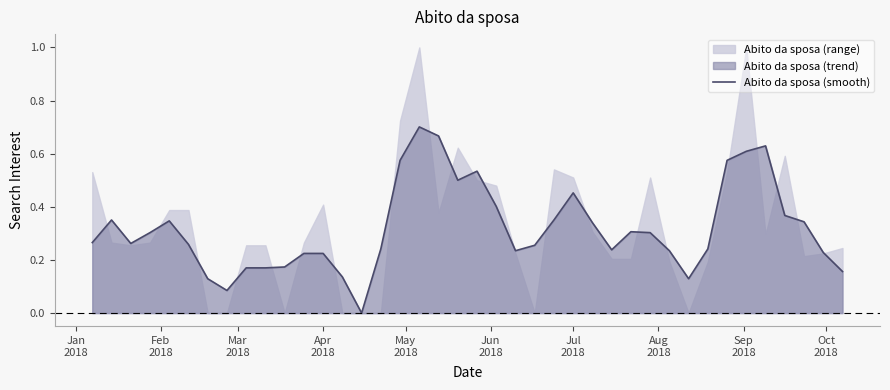

Count the number of values greater than 0.

39